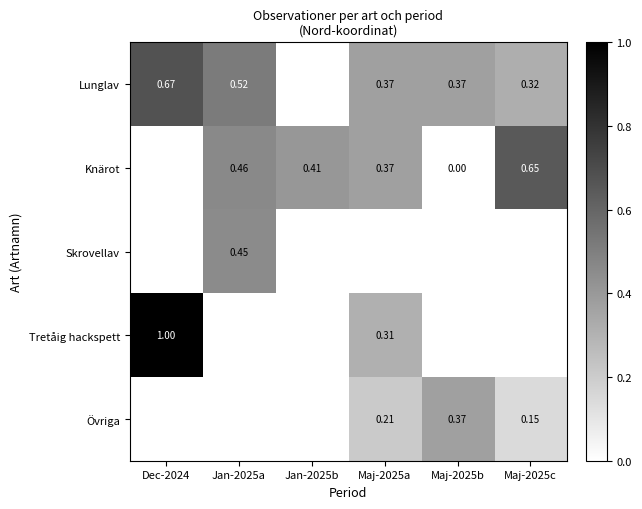

Is the value of Knärot at Jan-2025a greater than the value of Skrovellav at Jan-2025a?

Yes